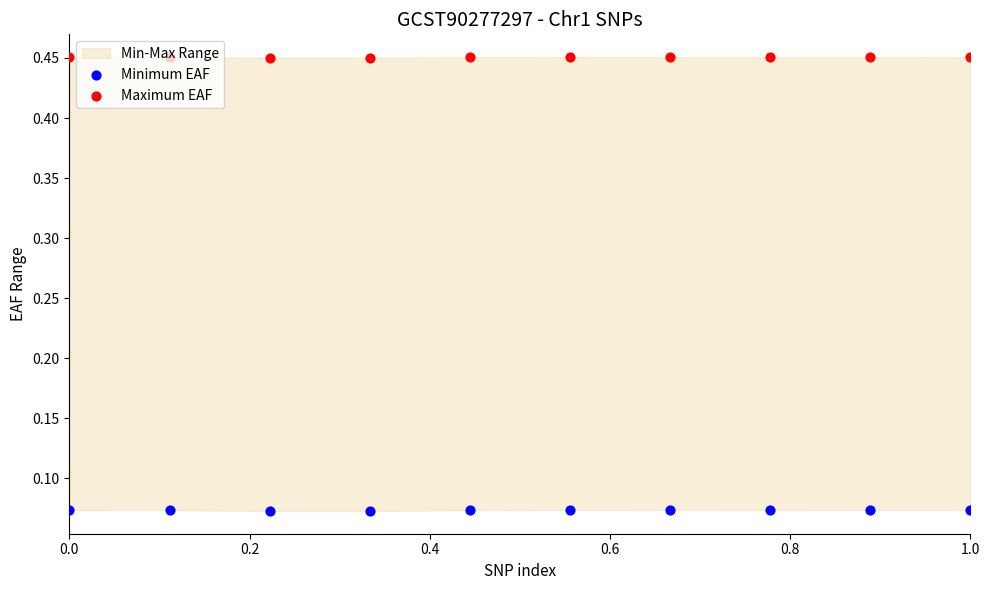

Which series contains the highest Y value?

Maximum EAF